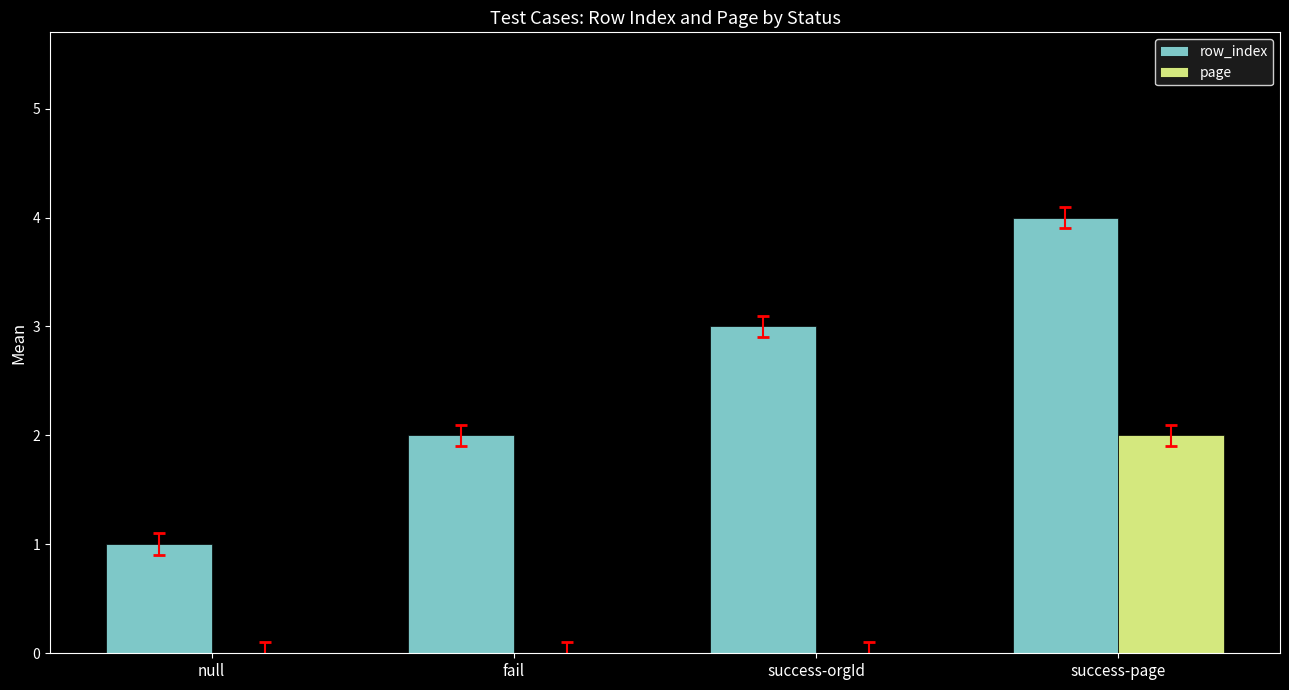

What are all the series names shown in the legend?

row_index, page